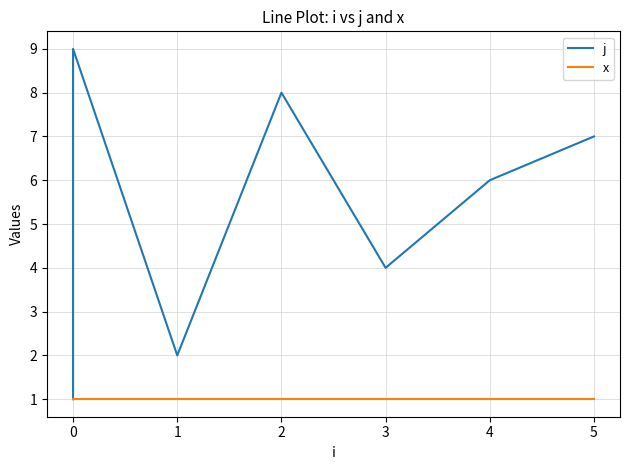

Rank the series by their maximum value, from lowest to highest.

x, j